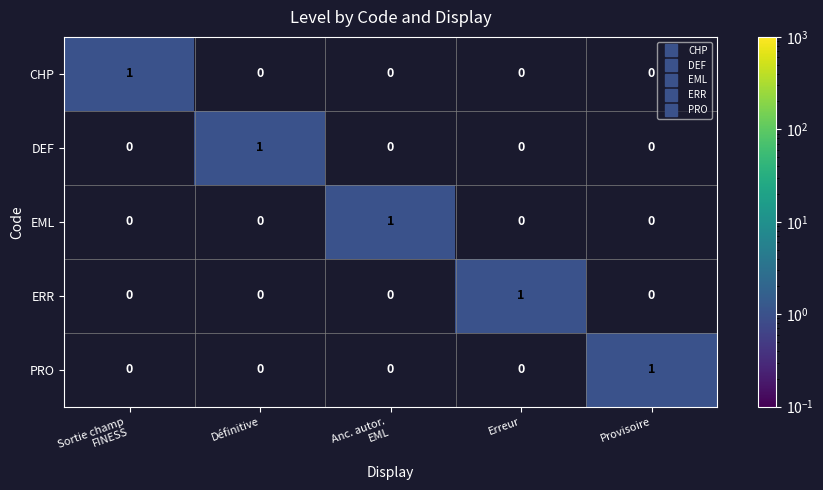

True or false: ERR has a value of 1 at Erreur.

True